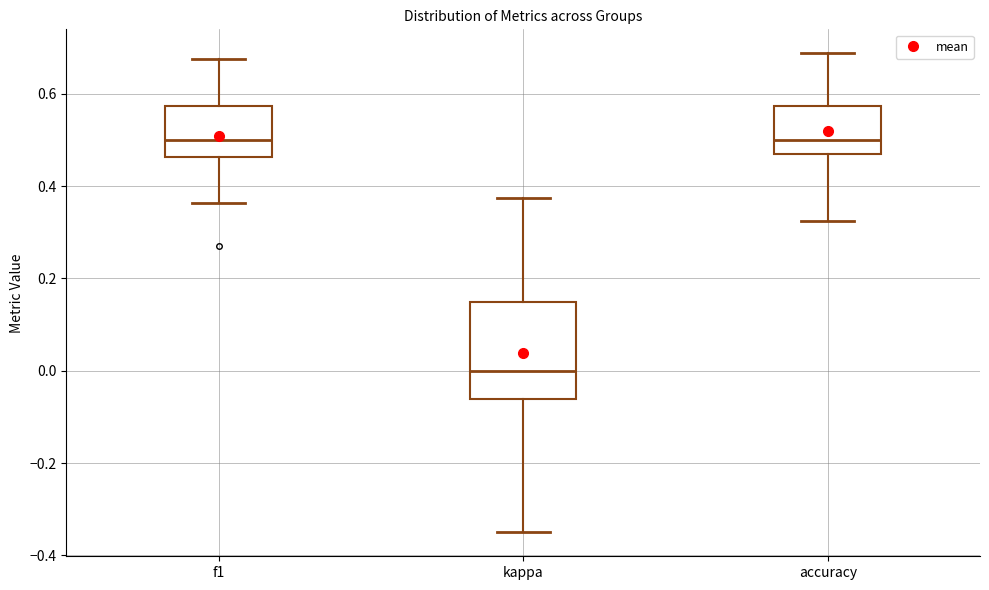

Which box is the tallest, from its lower edge to its upper edge?

kappa